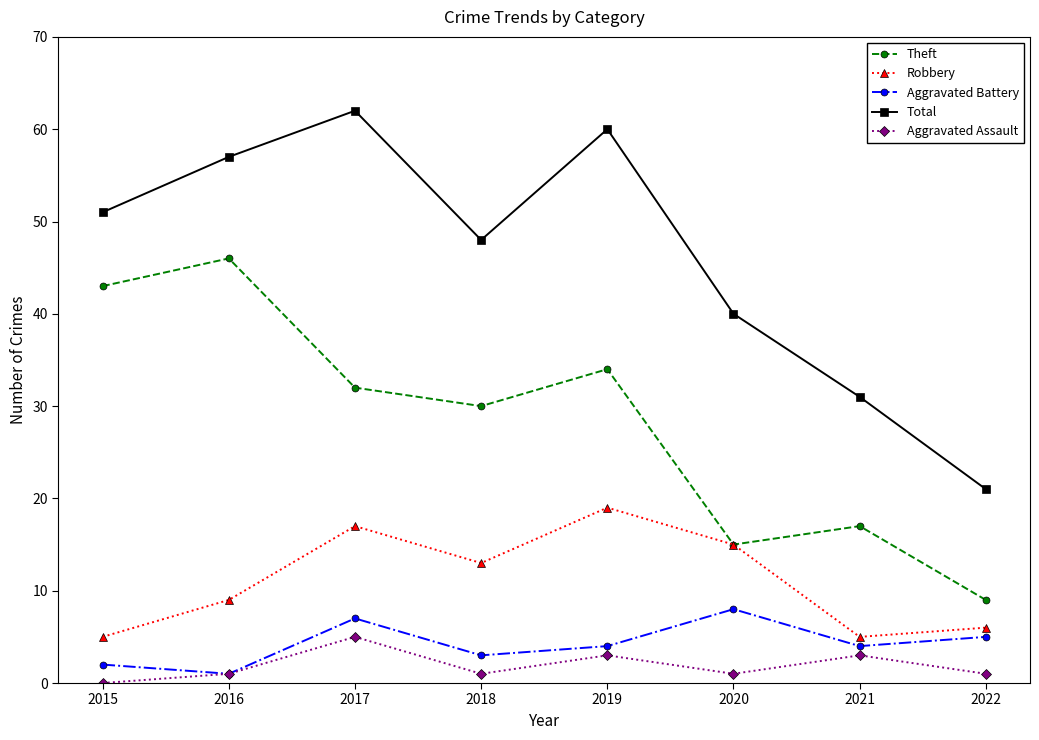

At which label does Theft reach its minimum?

2022